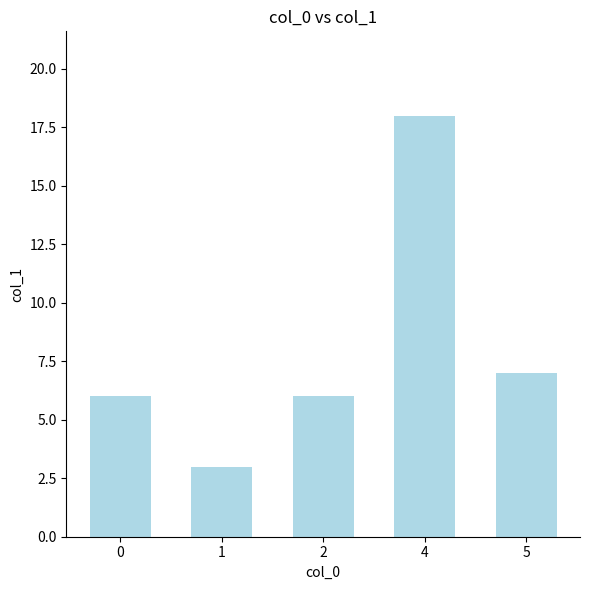

What is the difference between the values at 1 and 0?

3